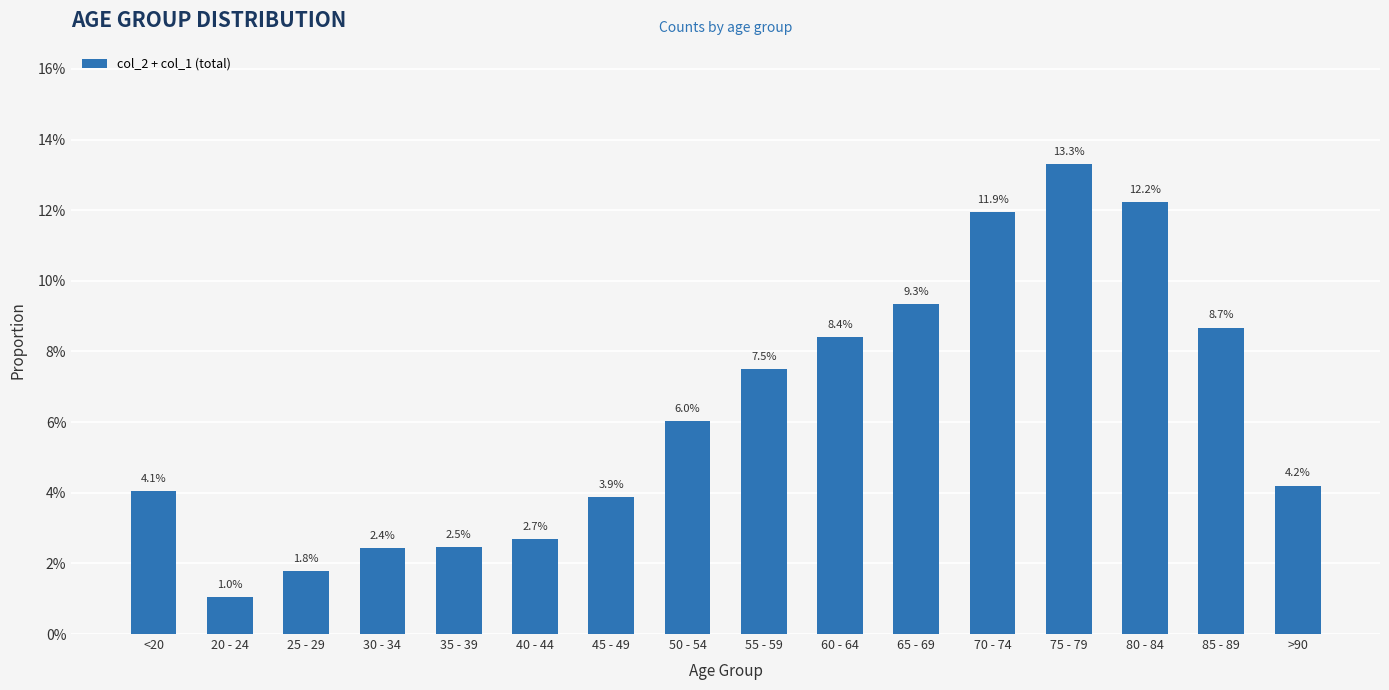

Between 80 - 84 and <20, which is larger?

80 - 84